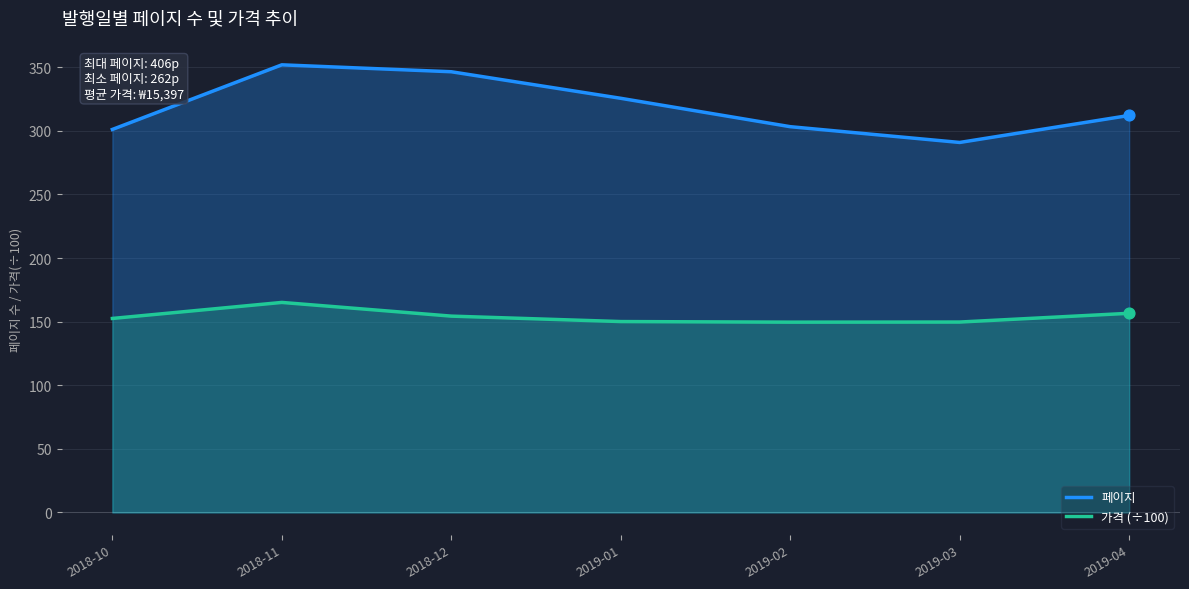

What are all the series names shown in the legend?

페이지, 가격 (÷100)